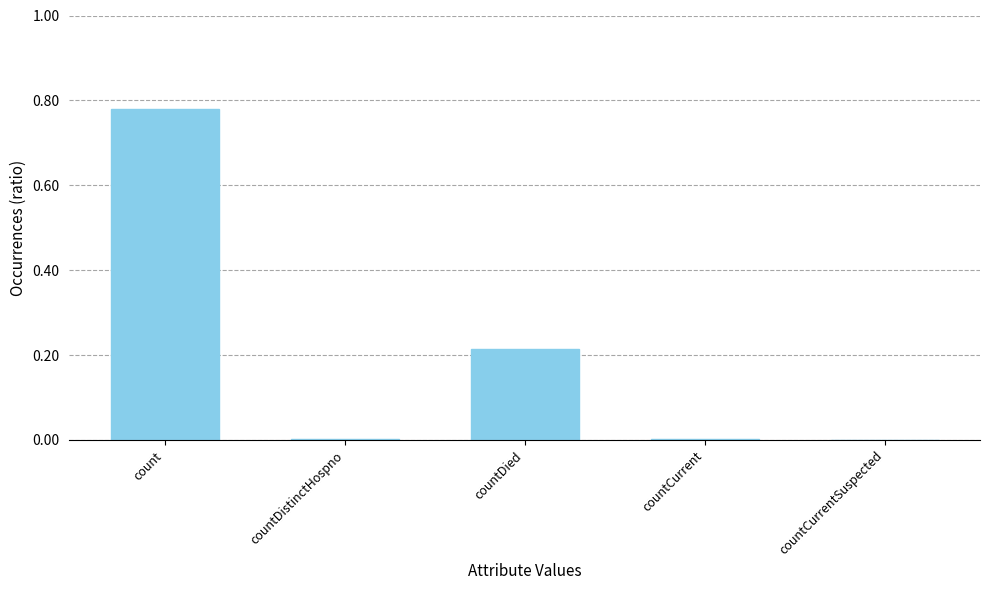

What is the sum of all values?

1.0